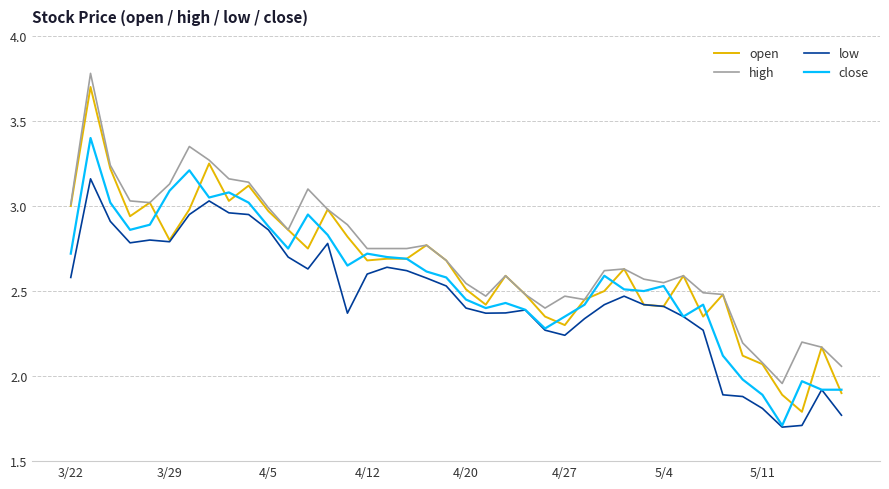

Which series has the widest spread of values?

open